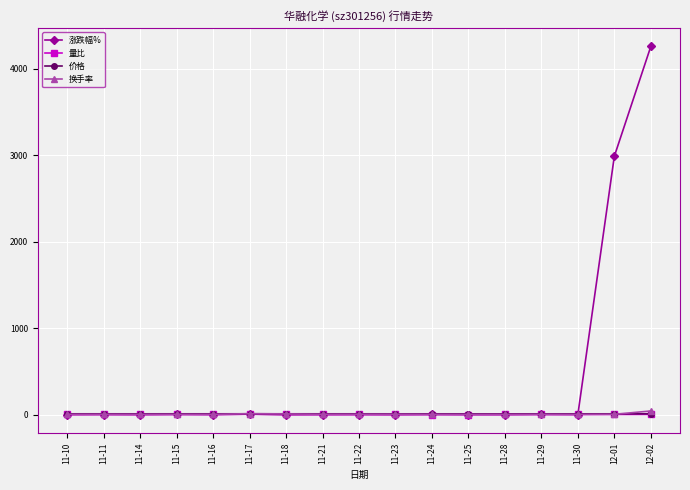

True or false: 量比 and 价格 intersect in this chart.

False